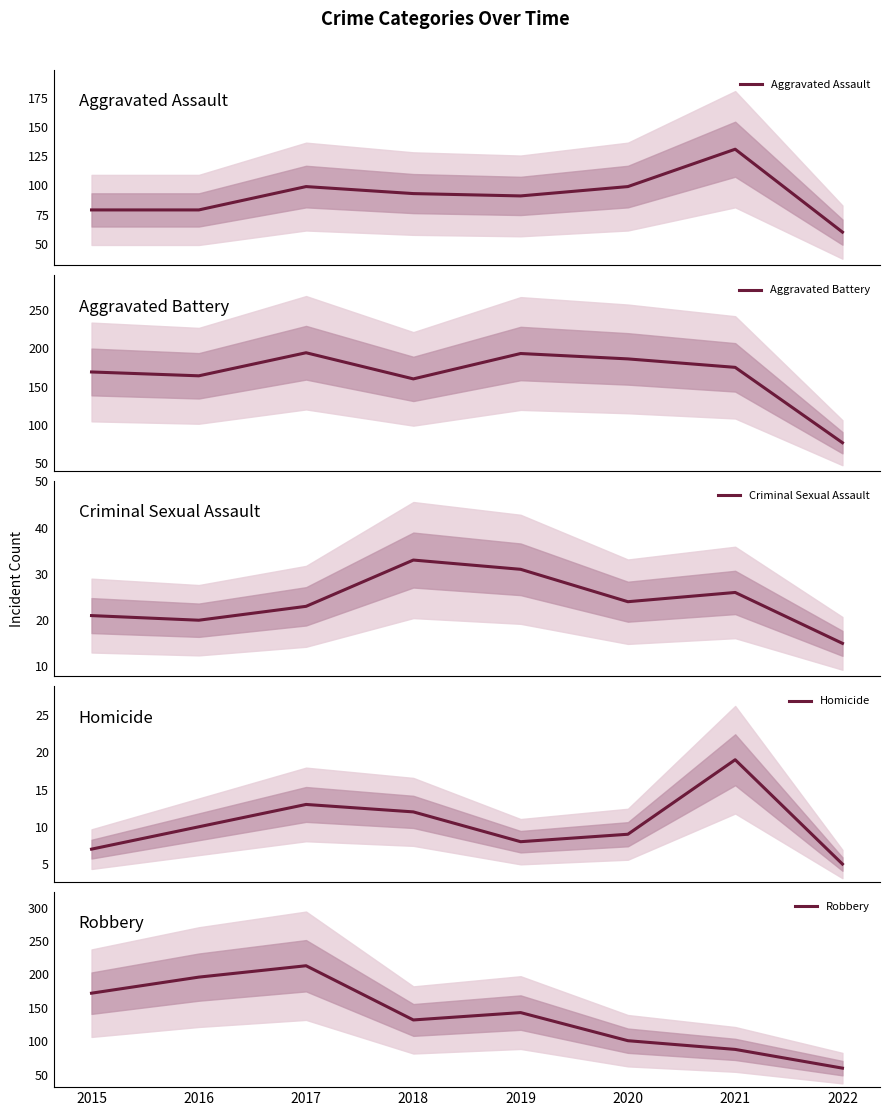

What is the total value across all series at 2018?

430